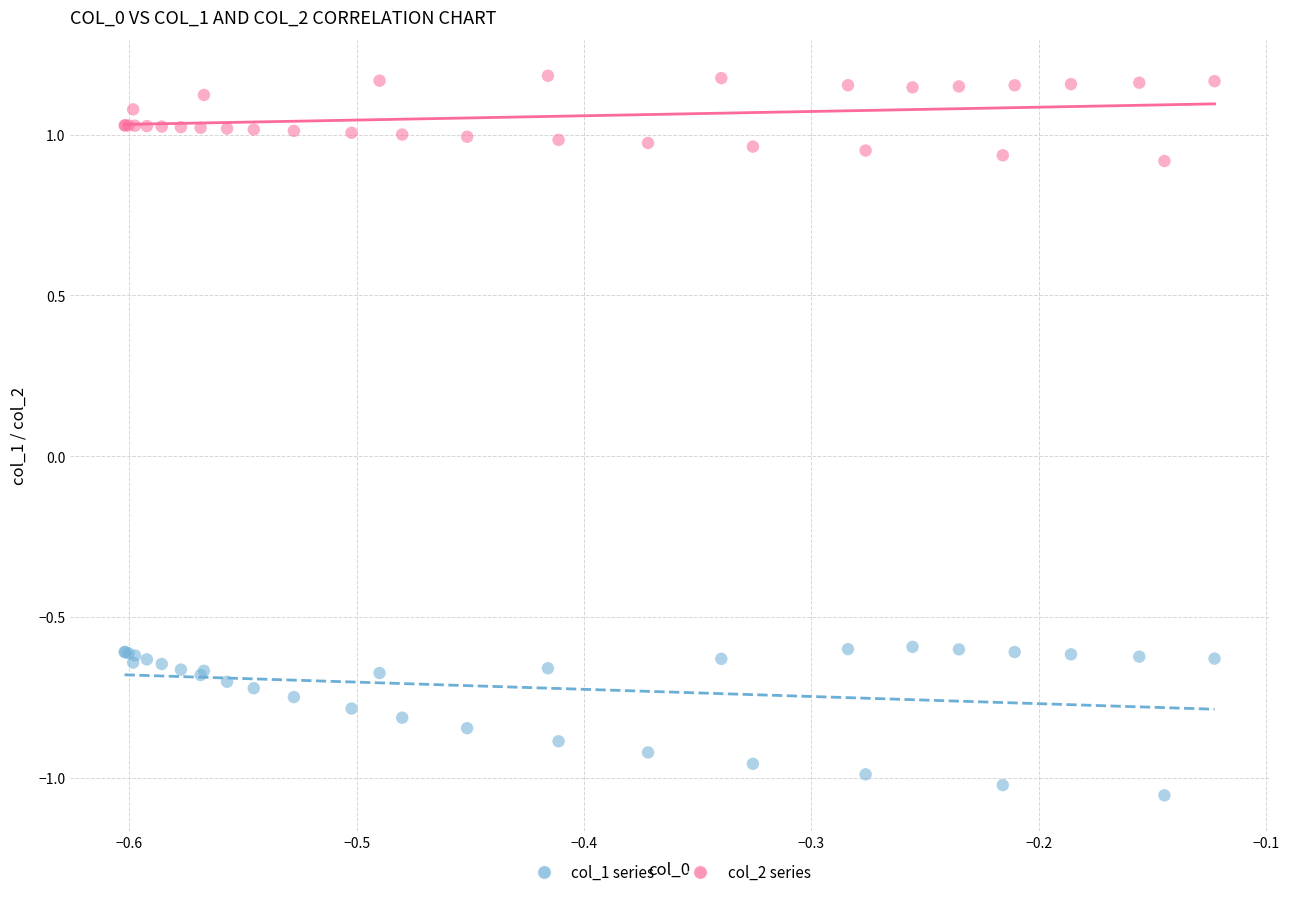

What are all the series names shown in the legend?

col_1 series, col_2 series